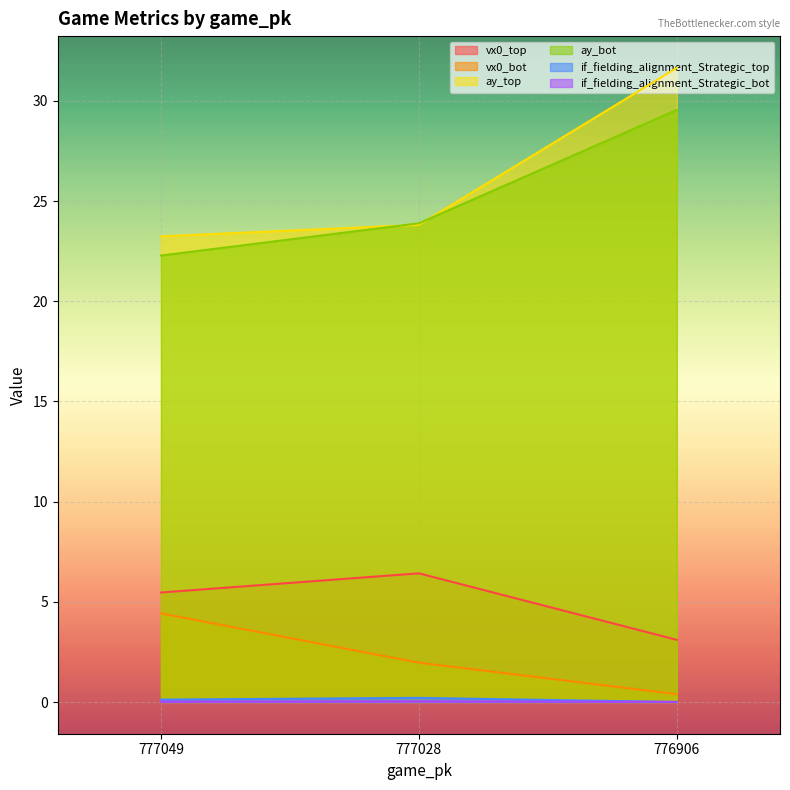

What is the value of the ay_bot point at the 1st from the left?

22.3